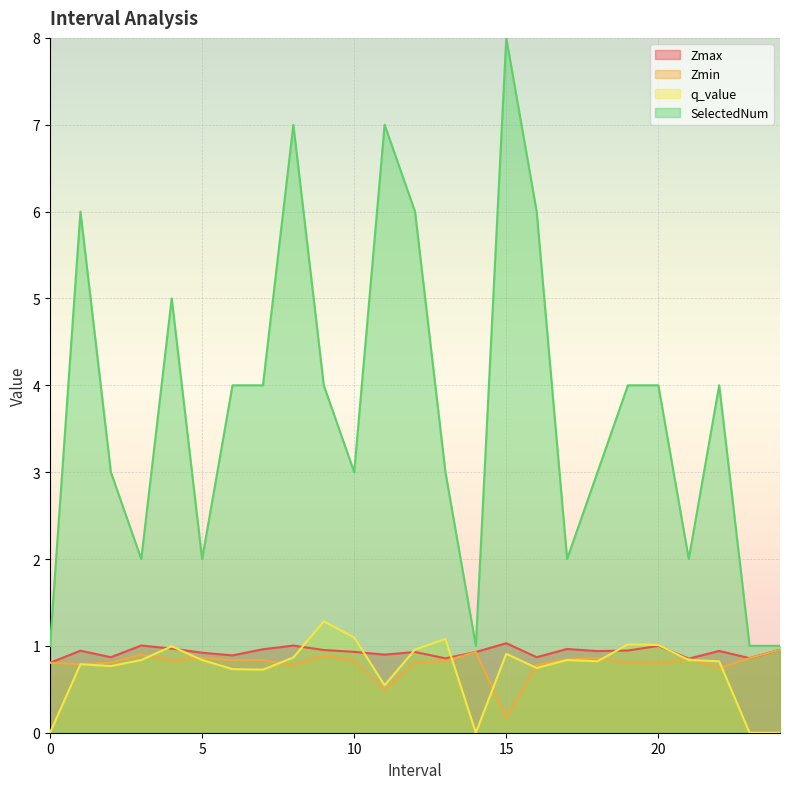

Between 1.0 and 14.0, which series saw the biggest shift?

SelectedNum